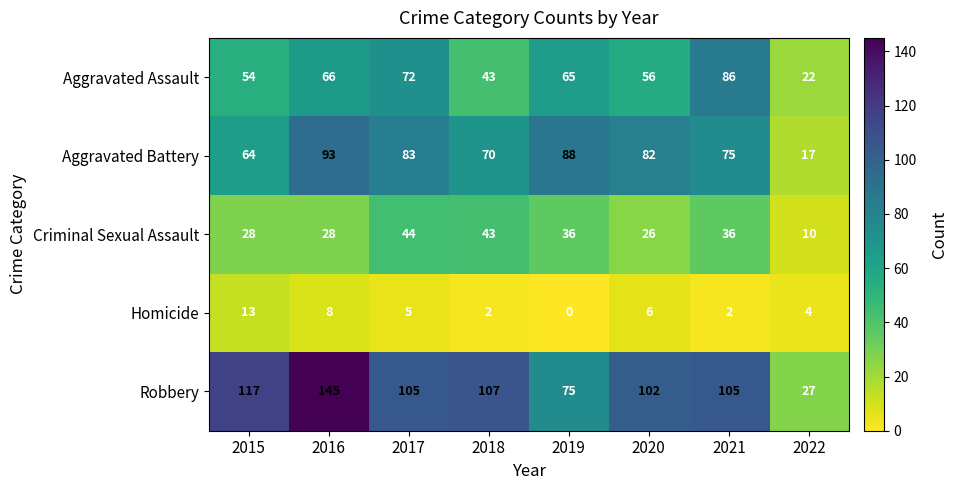

What is the average value of the Aggravated Assault series?

58